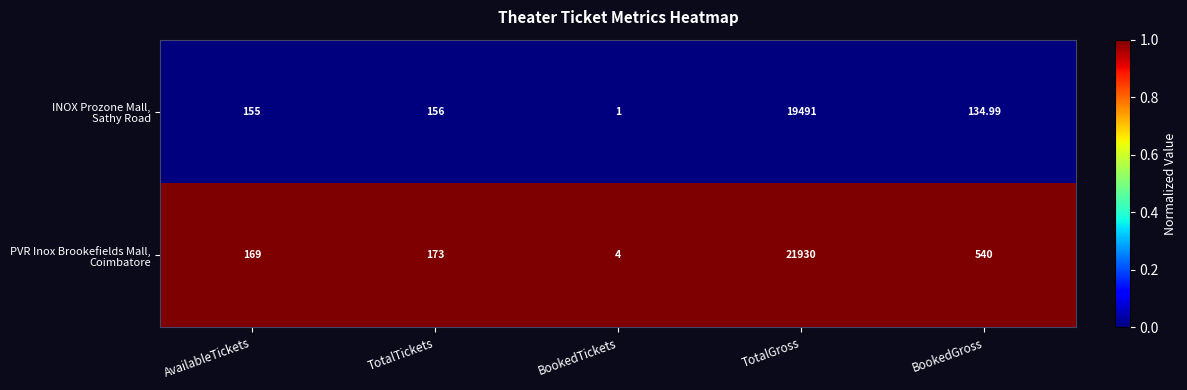

At which category is the sum across all series the highest?

TotalGross